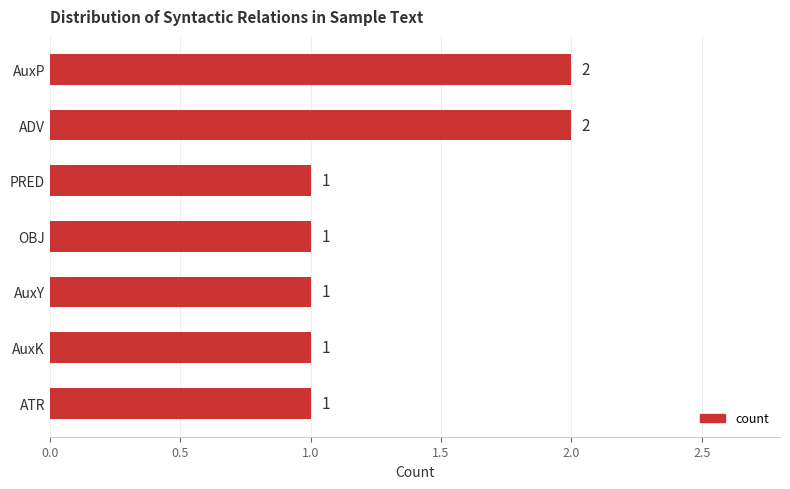

What is the greatest value displayed?

2